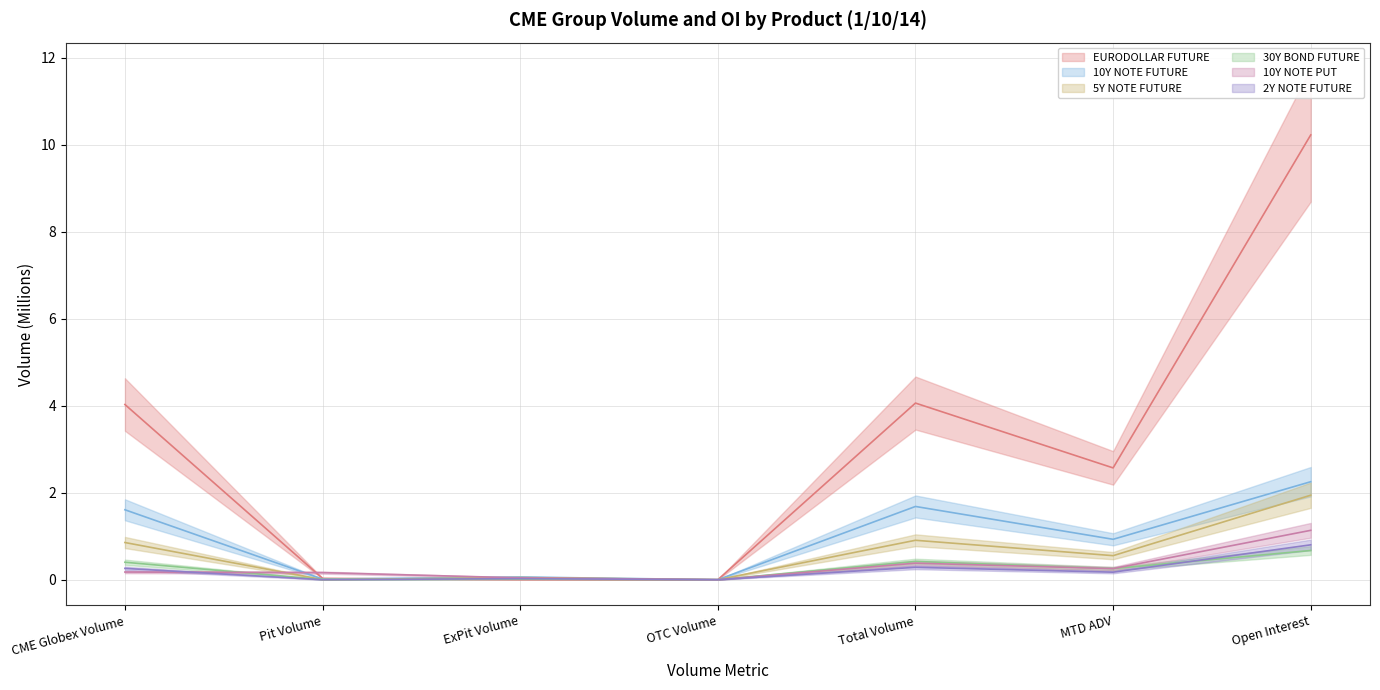

How many interior local valleys does the 10Y NOTE FUTURE series have?

3